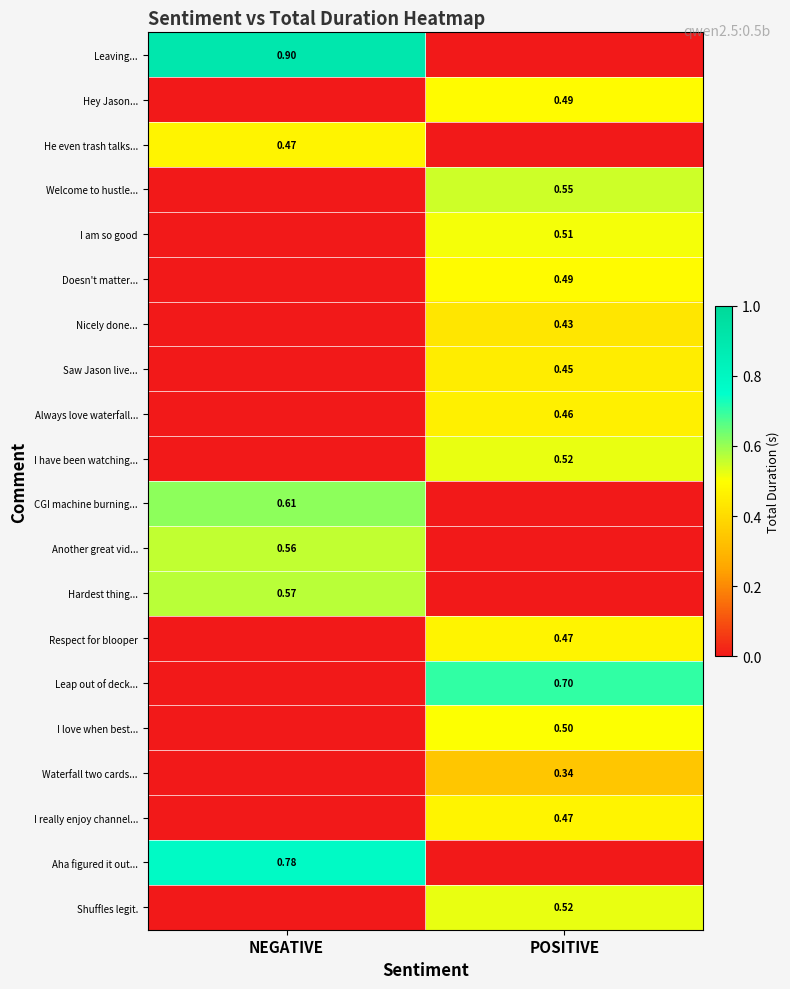

Is the value of He even trash talks... at NEGATIVE greater than the value of I love when best... at POSITIVE?

No